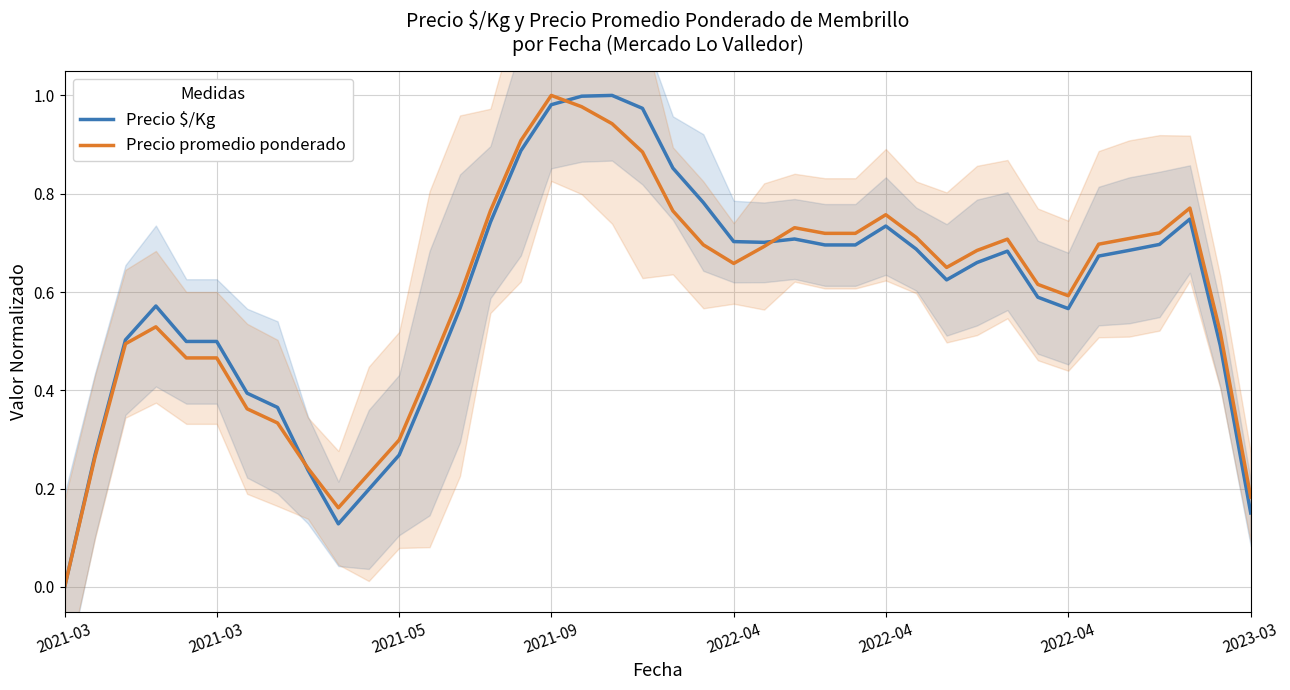

What is the highest value of the Precio $/Kg series?

1.0